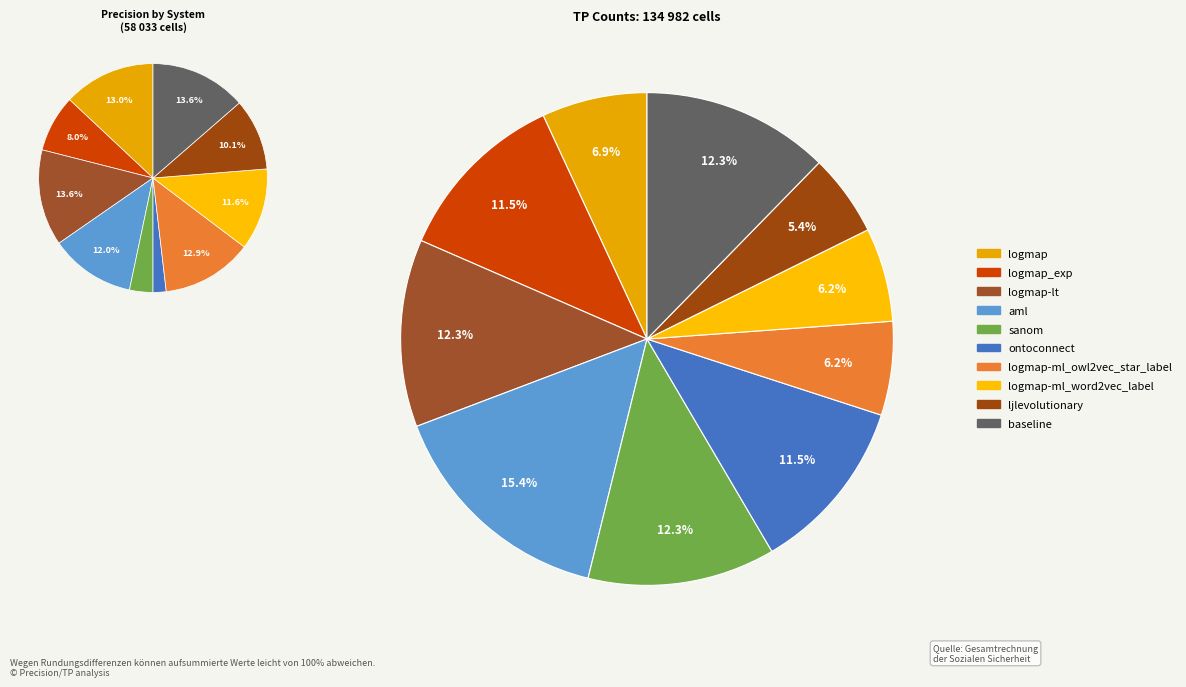

What percentage is NOT represented by logmap-lt?

86.4%